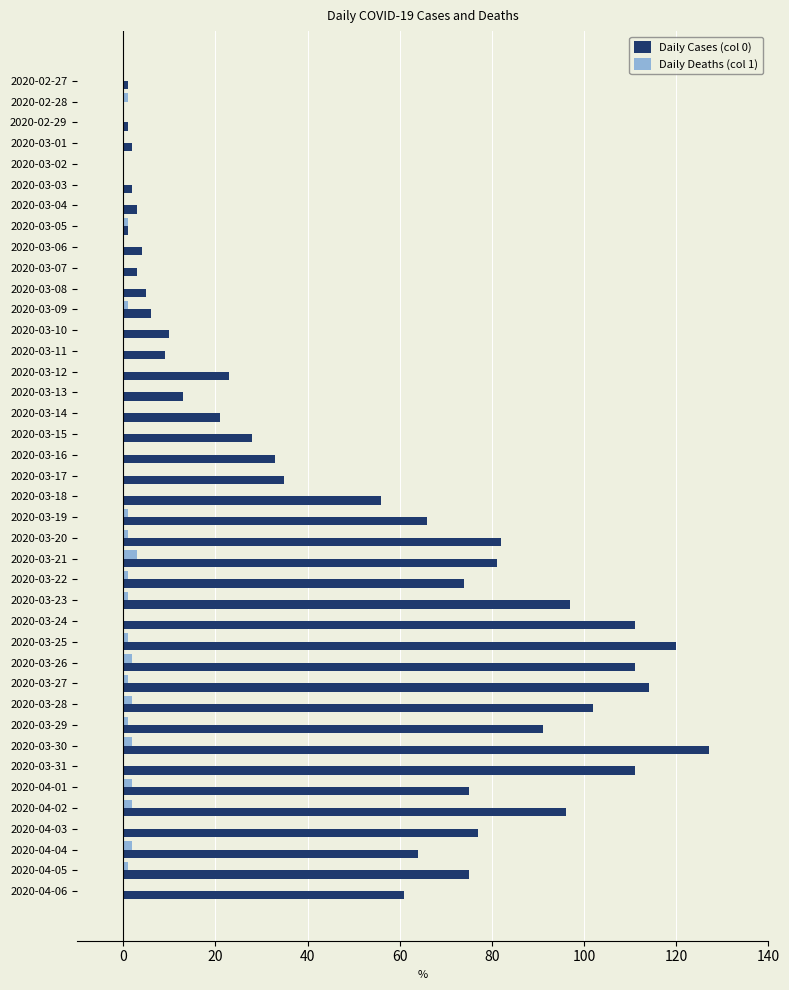

Which category has the highest value across all series?

2020-03-30